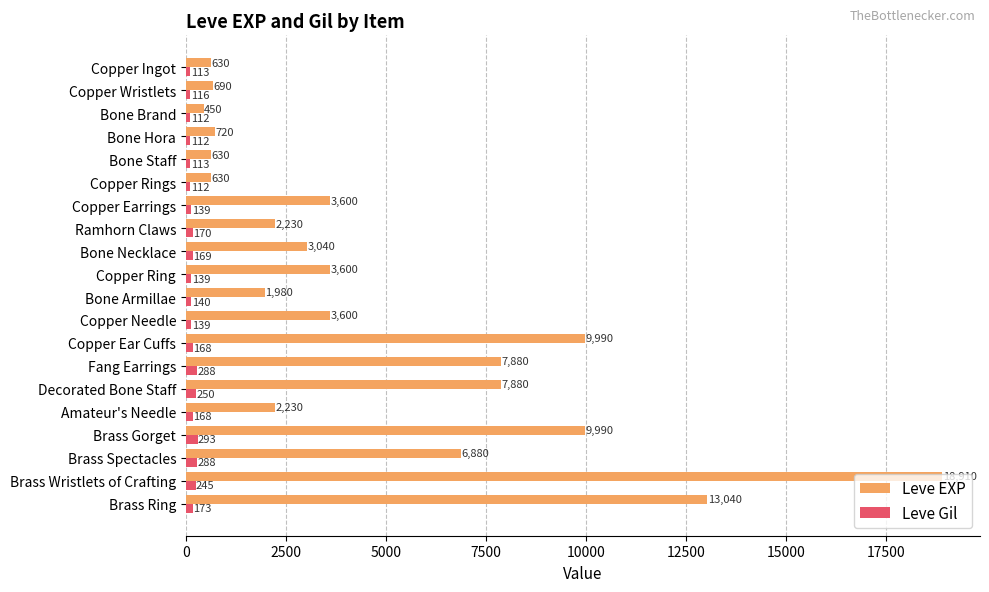

Which series has the largest total across all categories?

Leve EXP